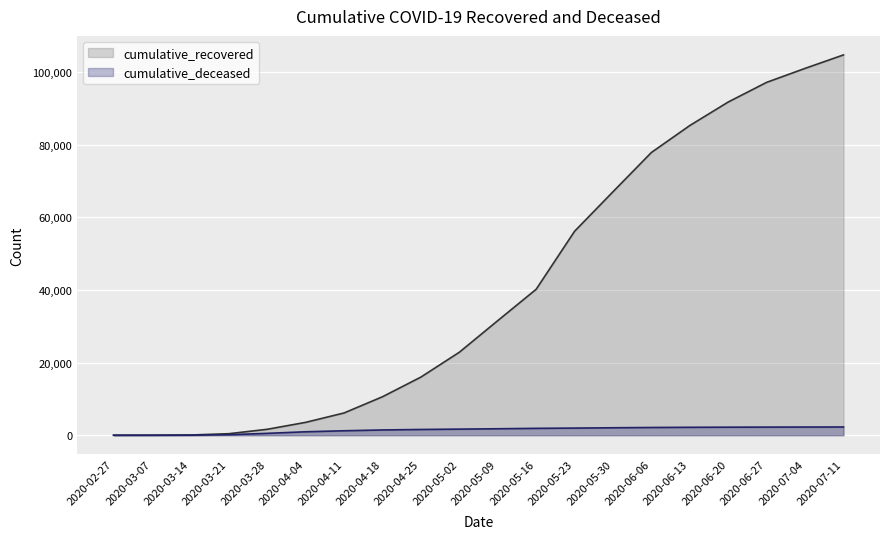

How many distinct data groups are displayed?

2